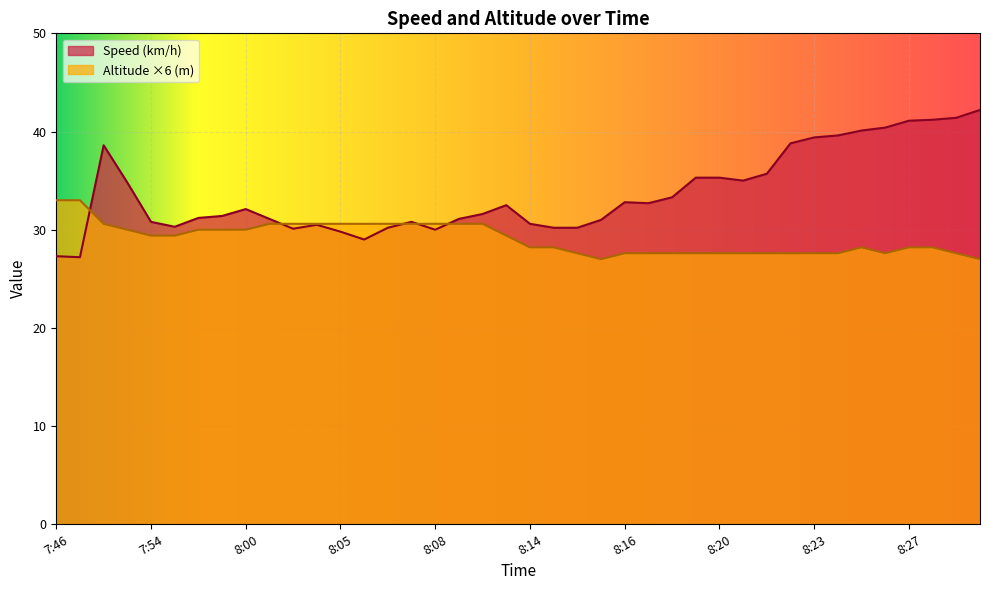

What is the average value of the Speed (km/h) series?

33.7